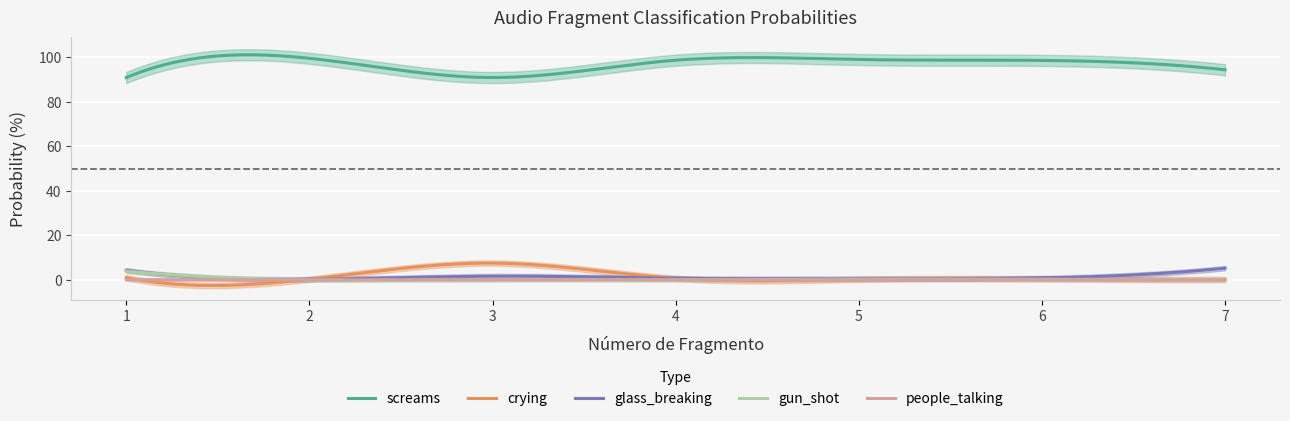

How many values in people_talking are above zero?

4